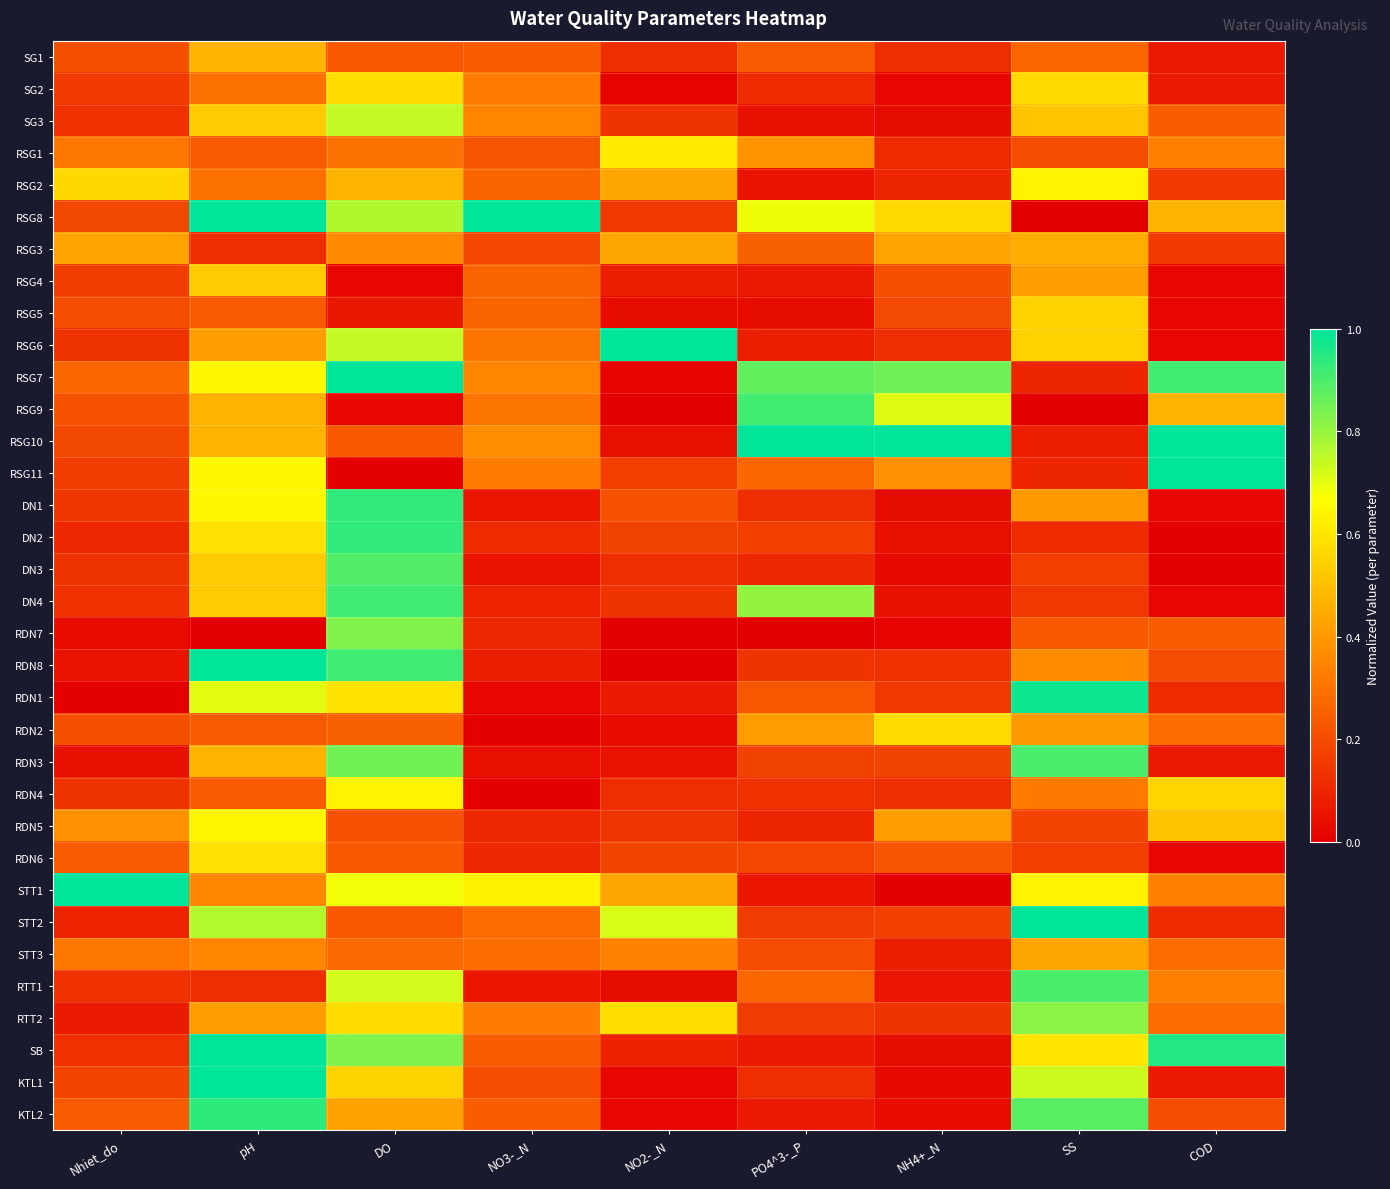

Which series changed the most between NO3-_N and NH4+_N?

RSG10